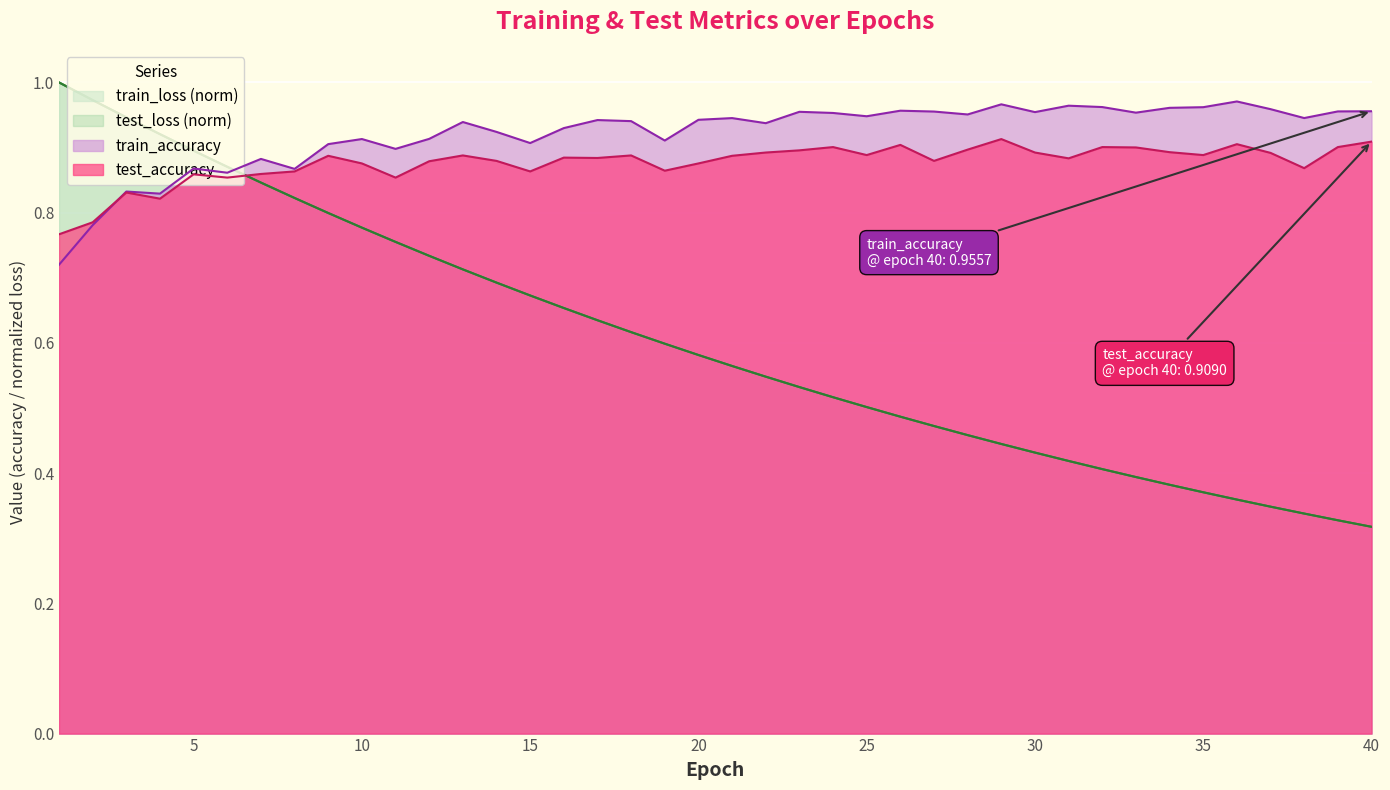

Where do test_loss and train_accuracy first cross each other?

6 and 7